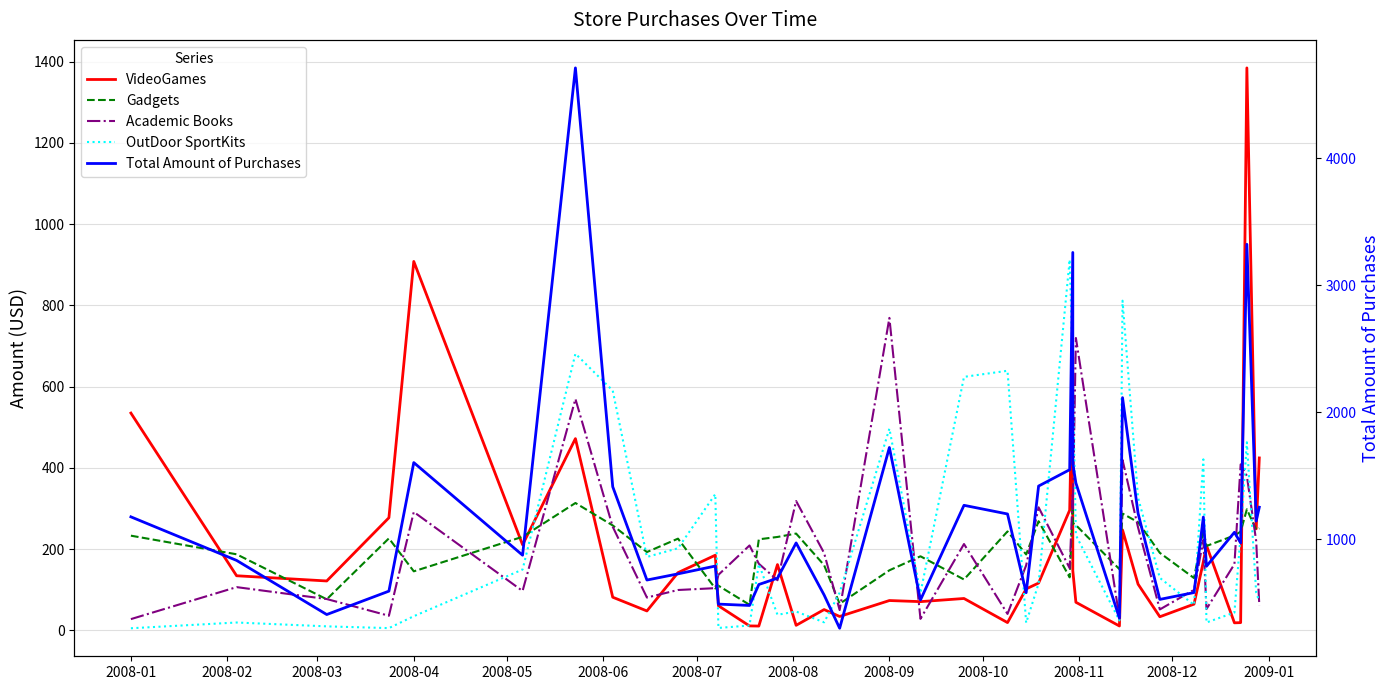

How many interior local peaks does the Gadgets series have?

12